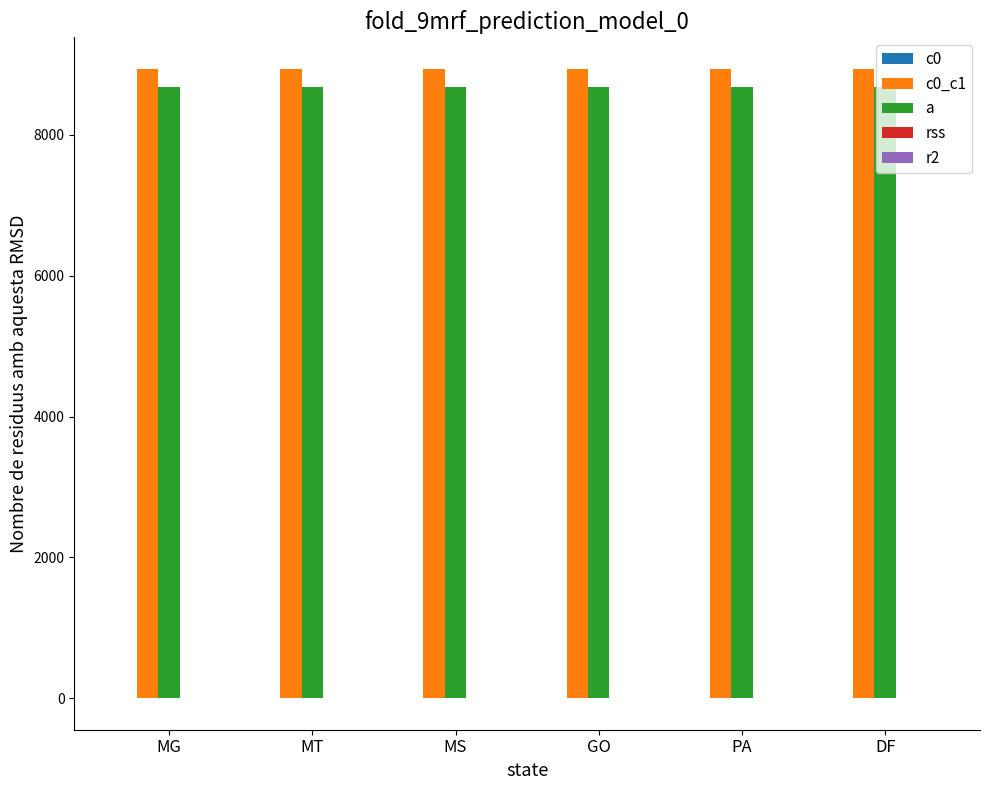

What is the highest value of the a series?

8676.5